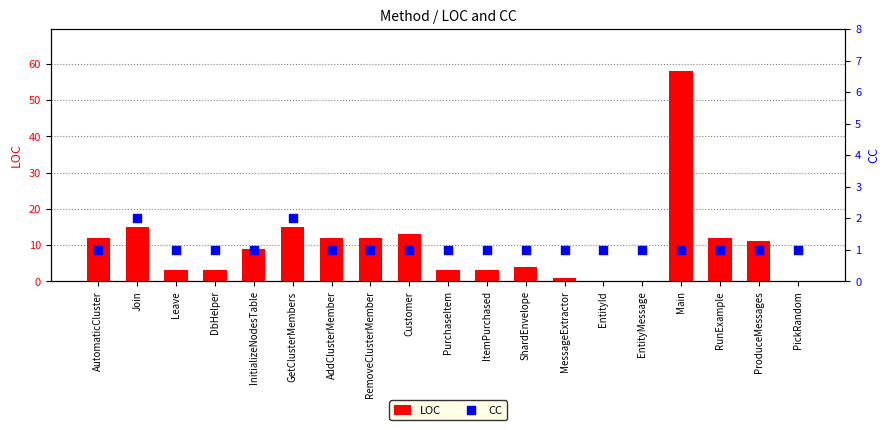

Which series contains the lowest Y value?

LOC